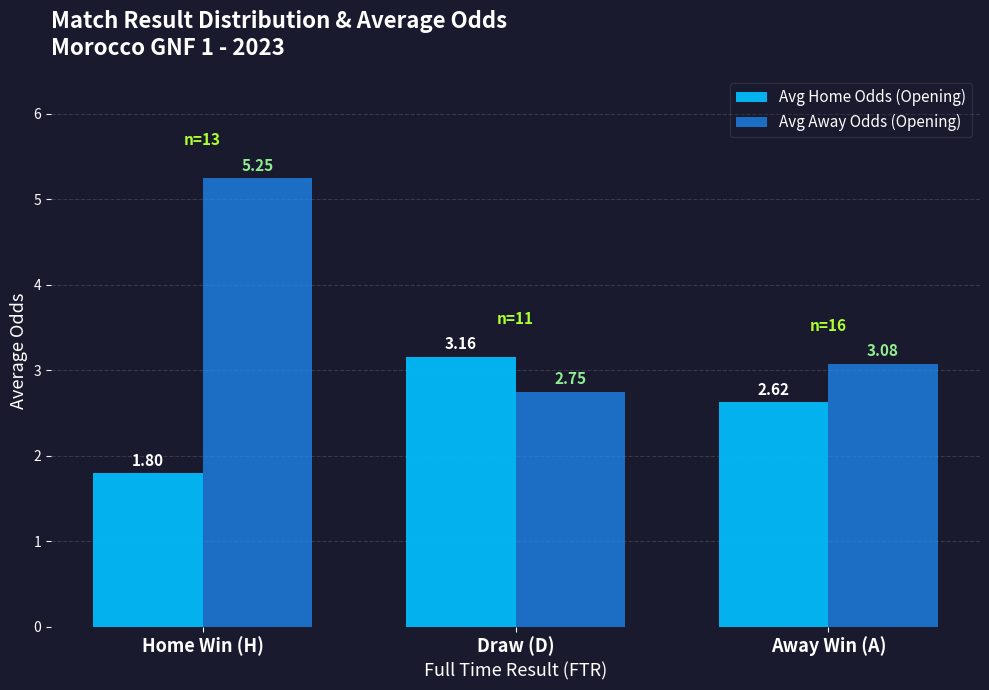

Which category has the lowest value in the Avg Away Odds (Opening) series?

Draw (D)